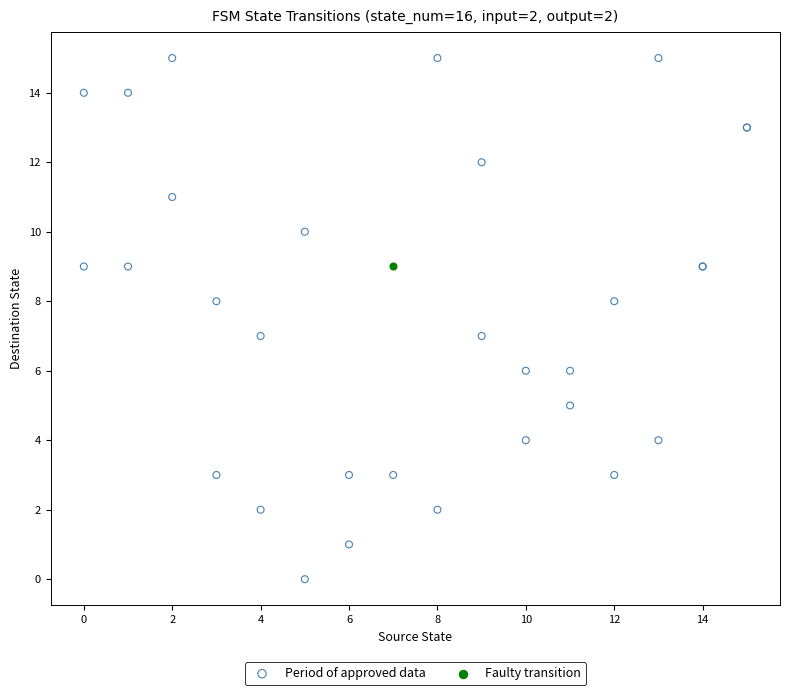

What are all the series names shown in the legend?

Period of approved data, Faulty transition